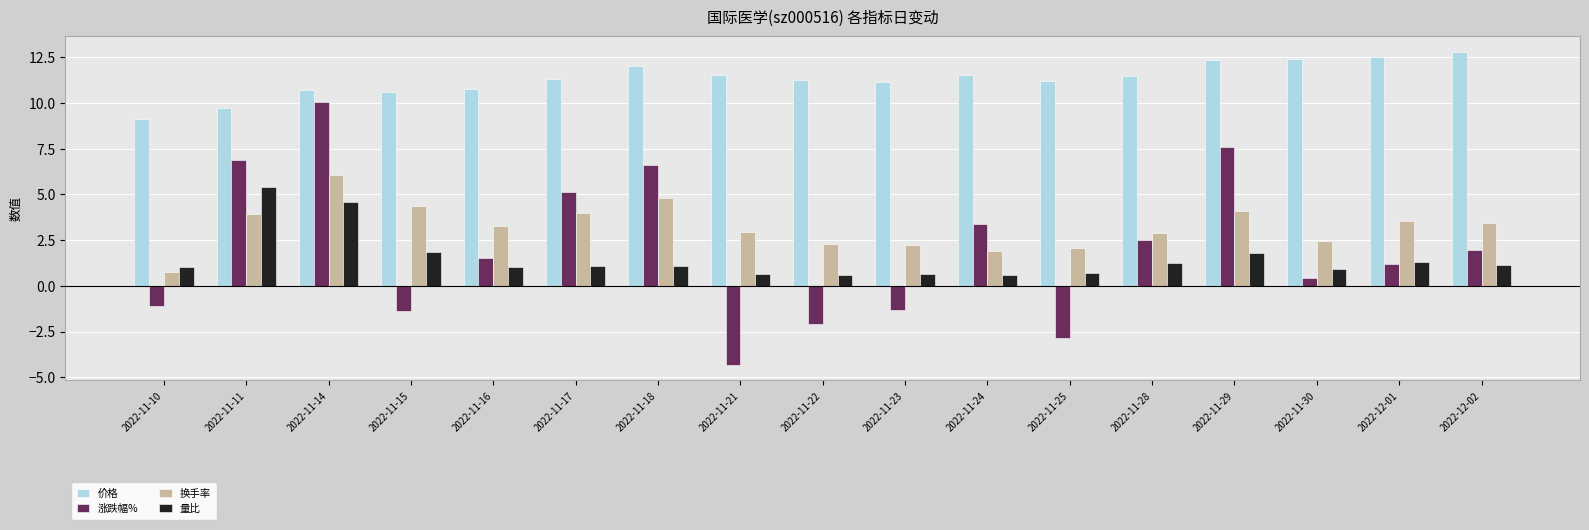

Is the value of 换手率 at 2022-11-17 greater than the value of 涨跌幅% at 2022-11-14?

No